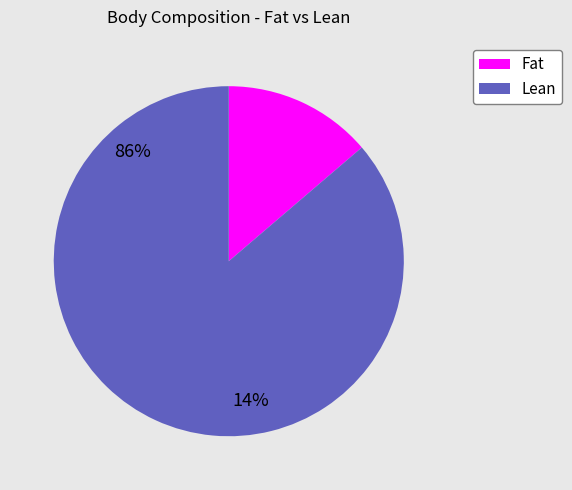

Is there any slice that represents more than half of the pie?

Yes